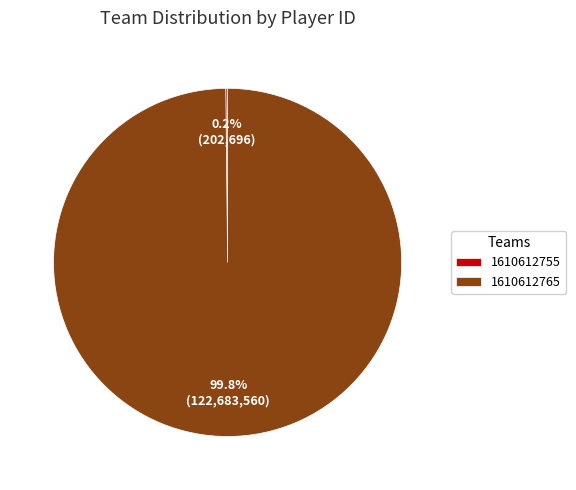

Is there a majority slice in this chart?

Yes